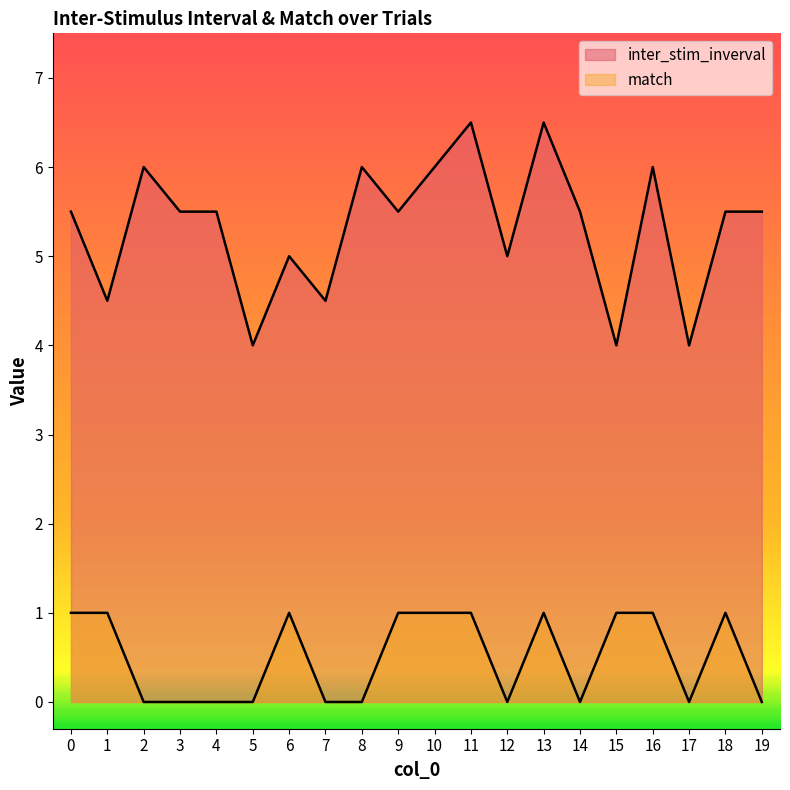

Reading left to right, extract all data points from this chart.

inter_stim_inverval: 0=5.5	1=4.5	2=6.0	3=5.5	4=5.5	5=4.0	6=5.0	7=4.5	8=6.0	9=5.5	10=6.0	11=6.5	12=5.0	13=6.5	14=5.5	15=4.0	16=6.0	17=4.0	18=5.5	19=5.5
match: 0=1.0	1=1.0	2=0.0	3=0.0	4=0.0	5=0.0	6=1.0	7=0.0	8=0.0	9=1.0	10=1.0	11=1.0	12=0.0	13=1.0	14=0.0	15=1.0	16=1.0	17=0.0	18=1.0	19=0.0